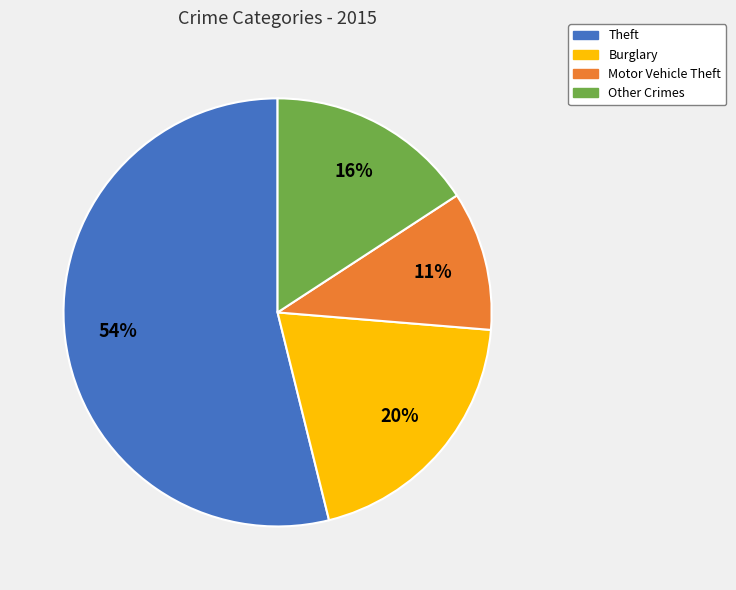

Which slice is the smallest?

Motor Vehicle Theft